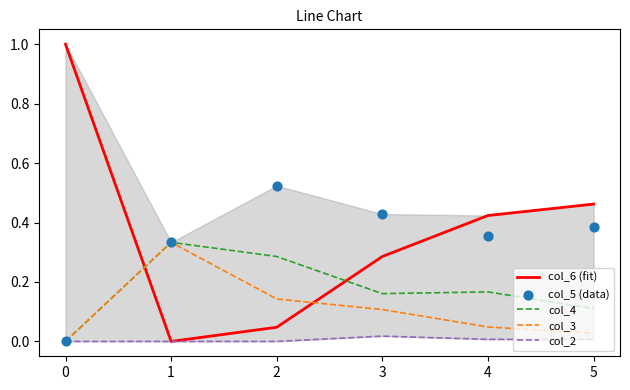

What are all the series names shown in the legend?

col_6 (fit), col_4, col_3, col_2, col_5 (data)